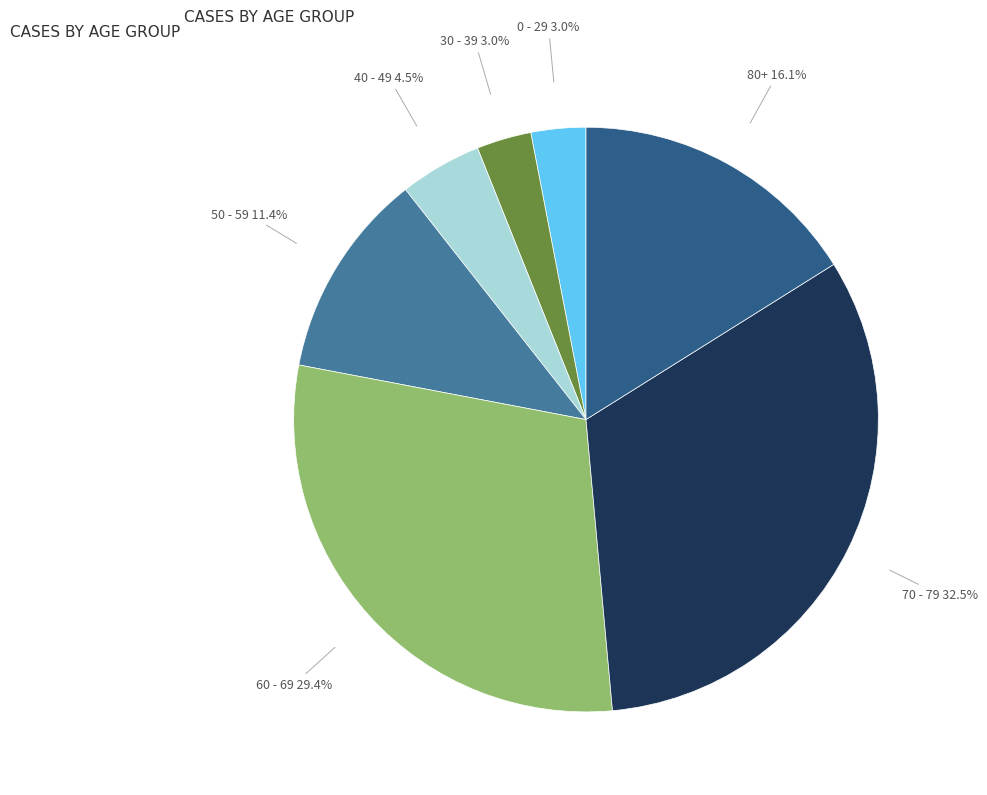

How many slices are in this pie chart?

7